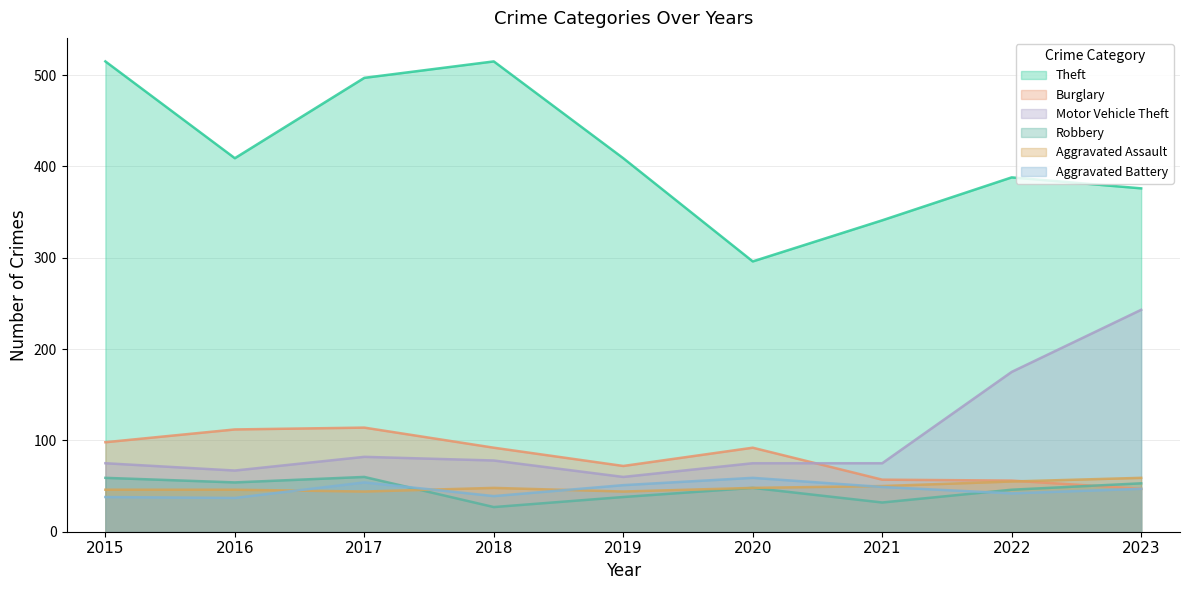

Where is Aggravated Battery nearest to the value 48?

2021